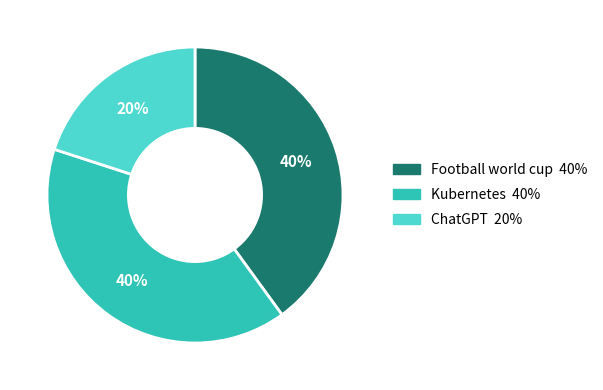

What is the smallest slice in the pie chart?

ChatGPT